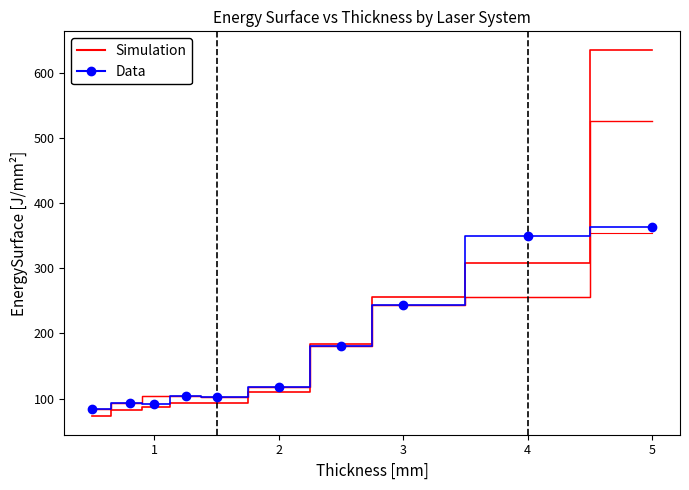

How many lines are shown in the chart?

4